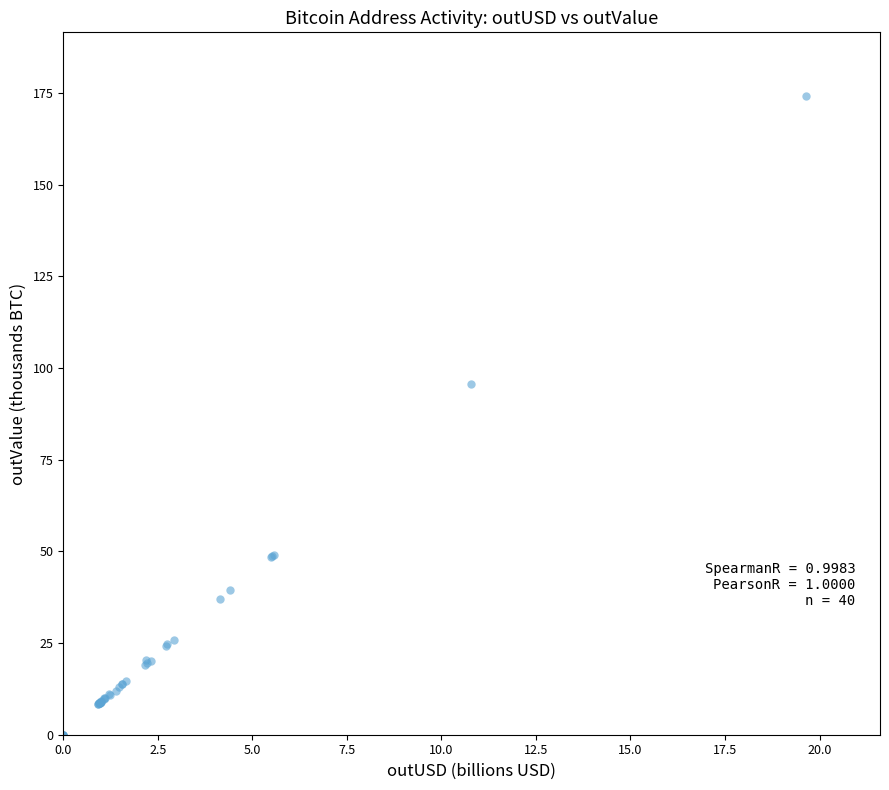

What Y value in the scatter plot is closest to 87?

95.6